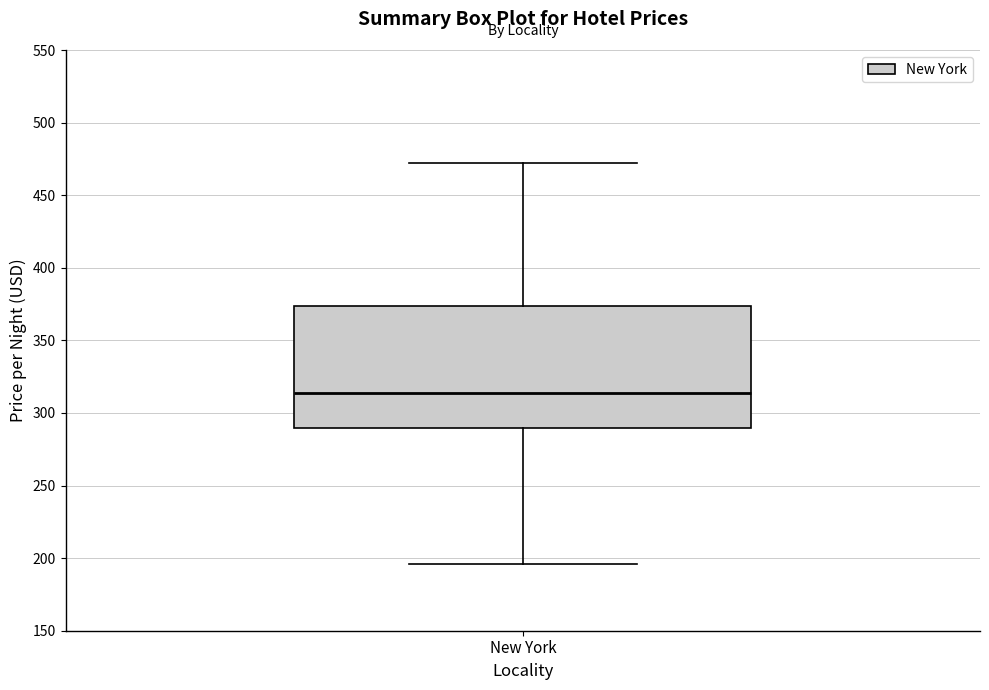

Where does the lower whisker of the box for New York end on the y-axis? The values are not printed on the chart, so give them approximately, as read against the axis.

195